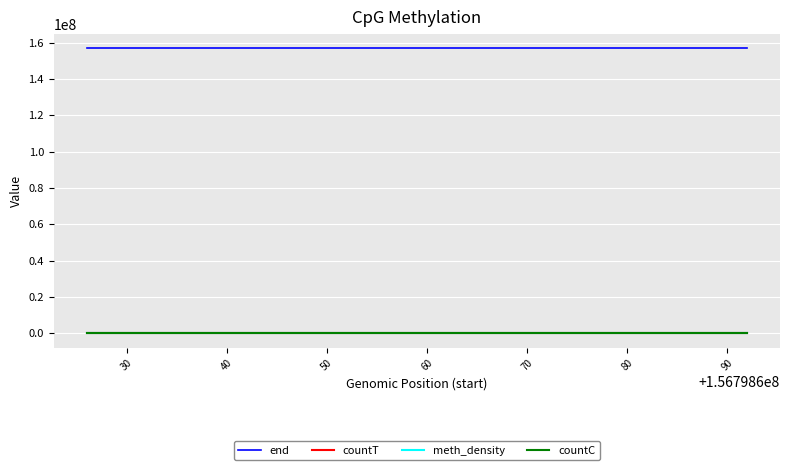

Is this an area chart (filled region under the line)?

No